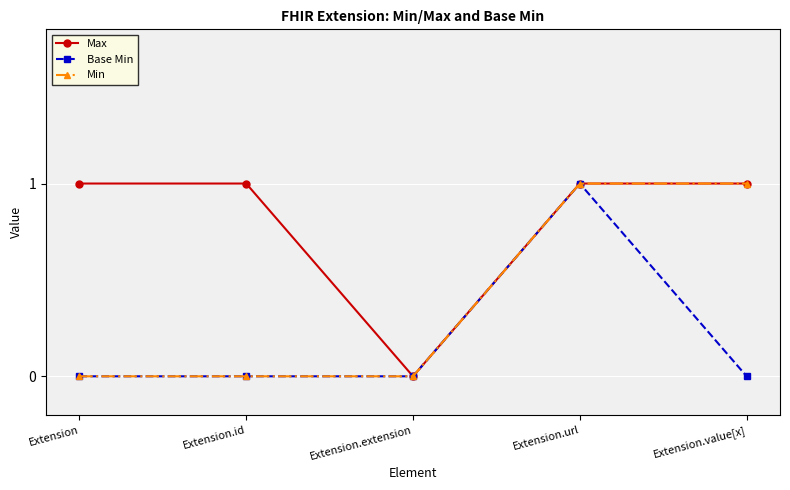

List the series in order of their overall mean, highest first.

Max, Min, Base Min